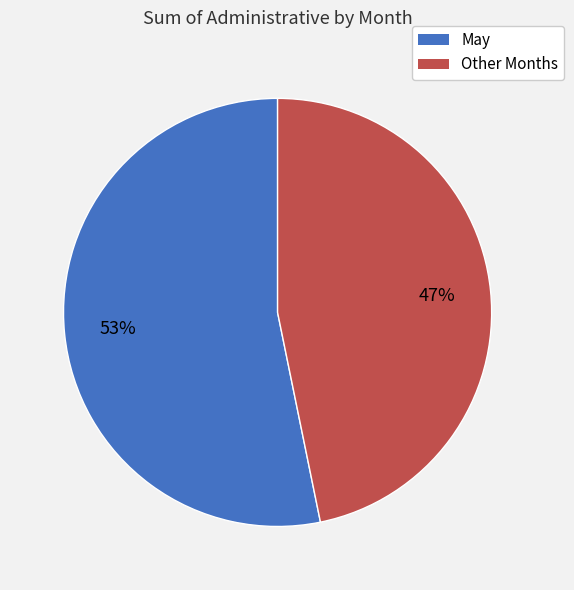

To the nearest percent, what is the difference between the largest and smallest slice percentages?

6%